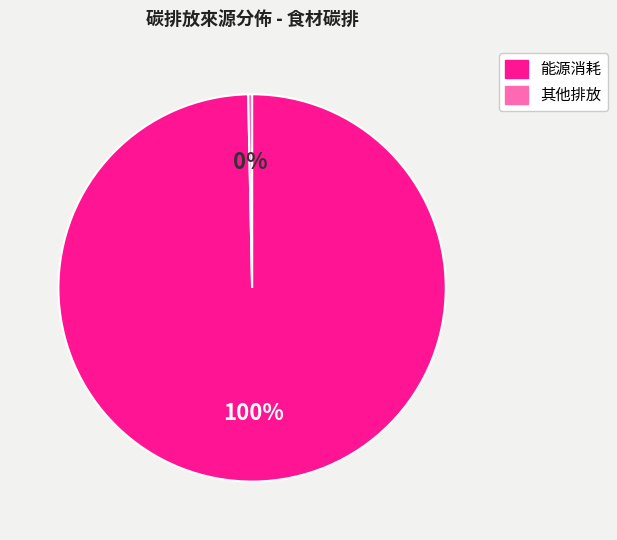

Count the number of slices in the pie.

2